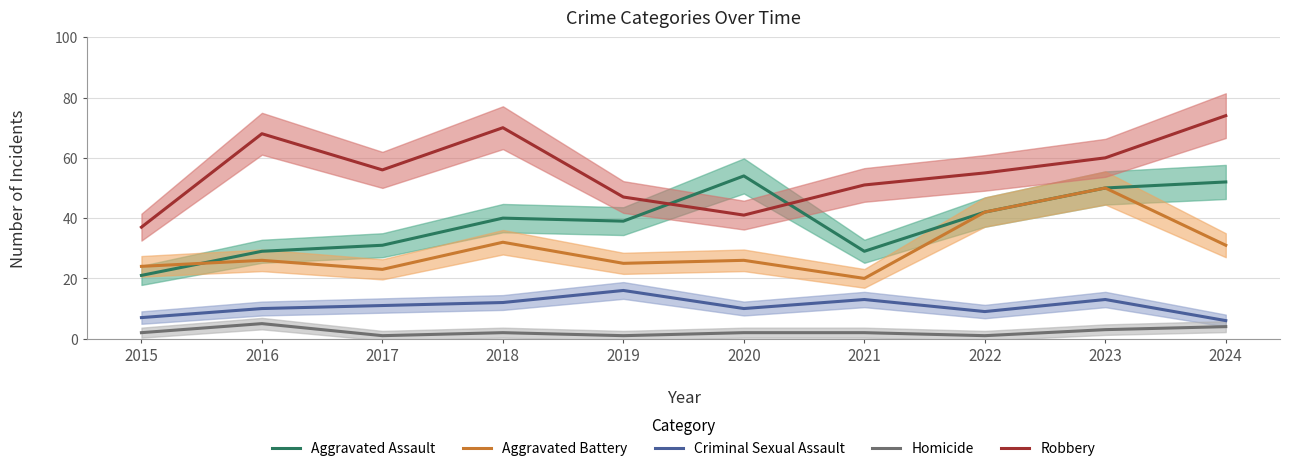

Which series has the largest total across all categories?

Robbery